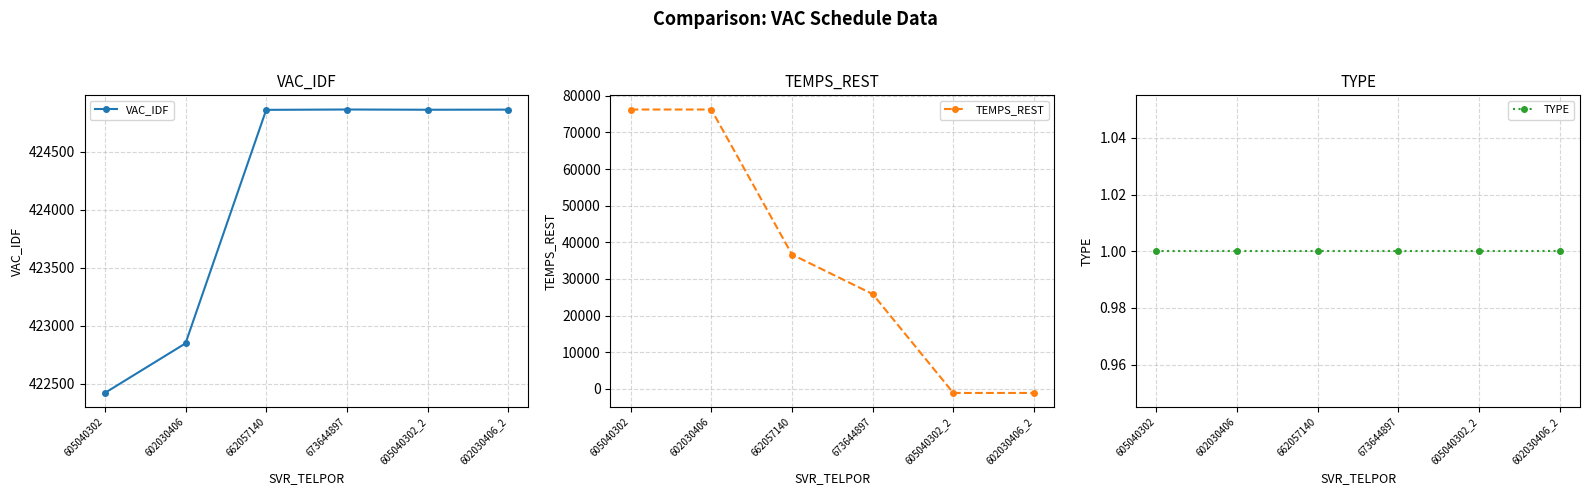

What is the difference between the maximum and minimum values in the VAC_IDF series?

2446